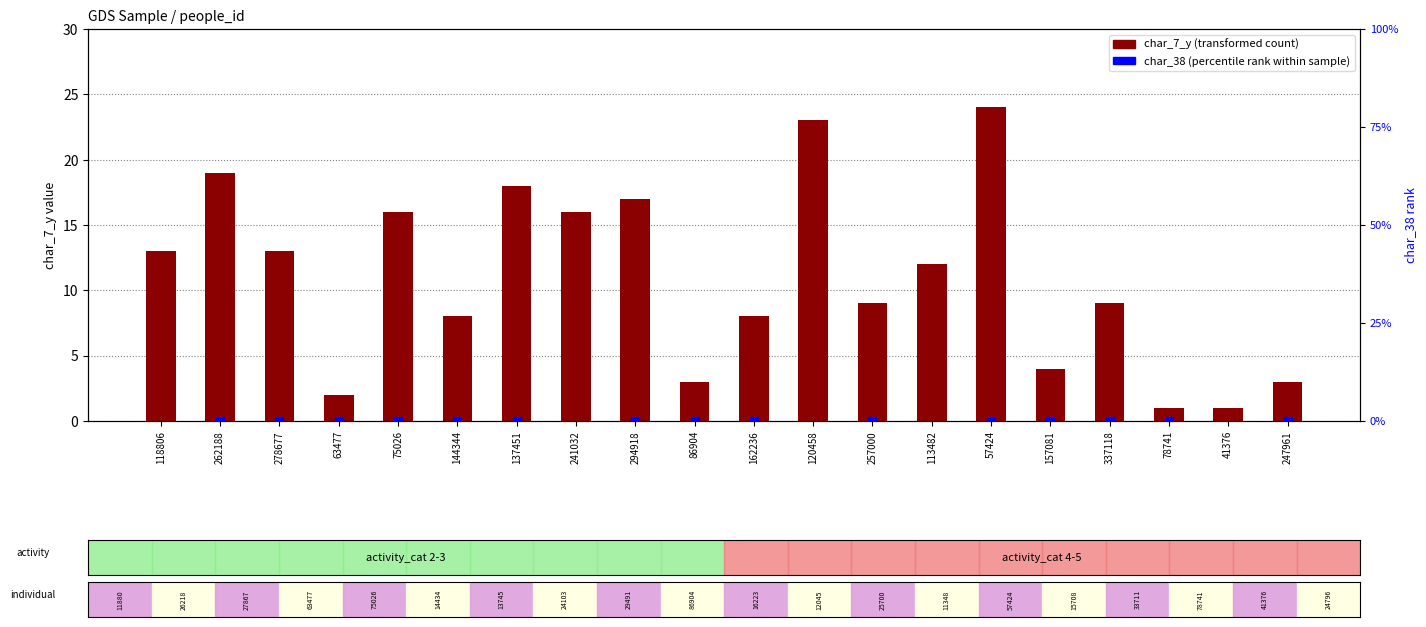

Which series reaches the minimum Y coordinate?

char_38 (percentile rank)